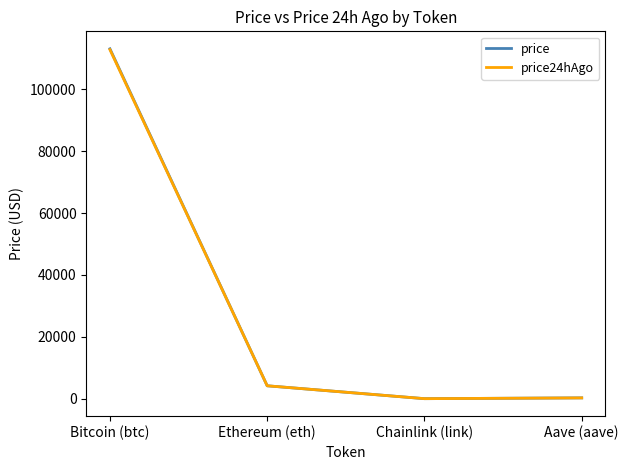

The price24hAgo series shows 21.7 at Chainlink (link). True or false?

True